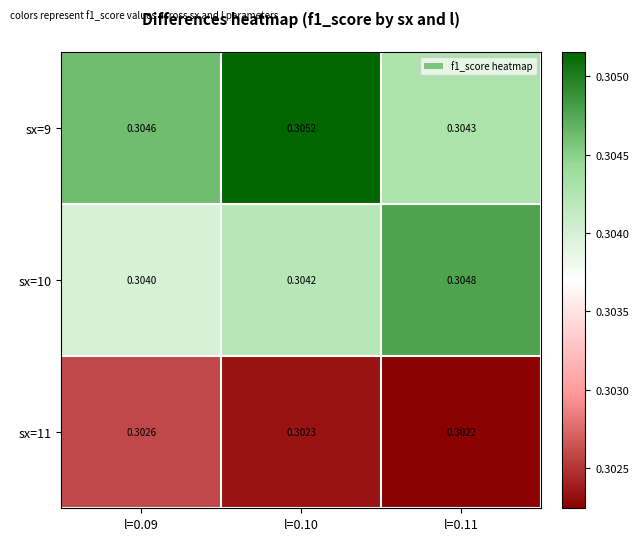

Is the value of sx=11 at l=0.09 greater than the value of sx=10 at l=0.09?

No